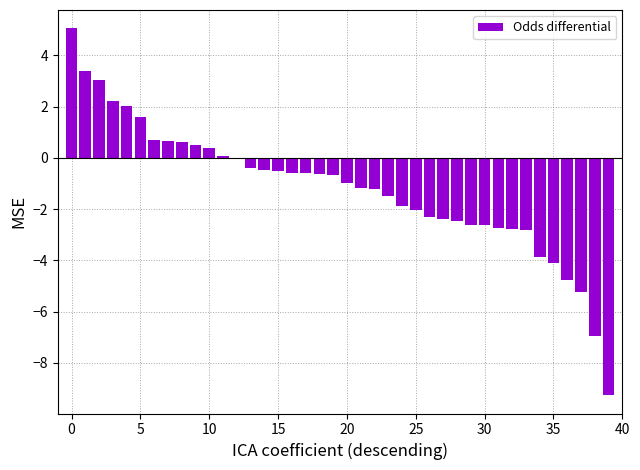

What is the greatest value displayed?

5.1